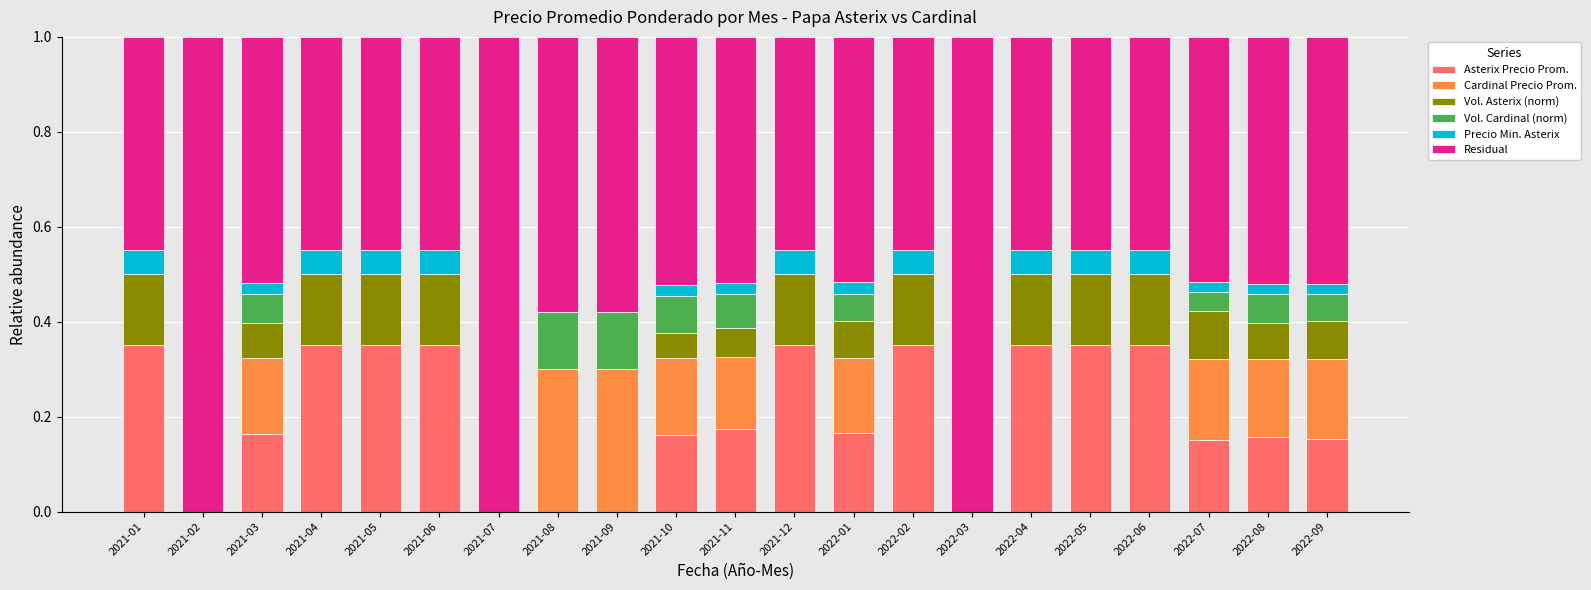

What is the total value across all series at 2021-06?

1.0